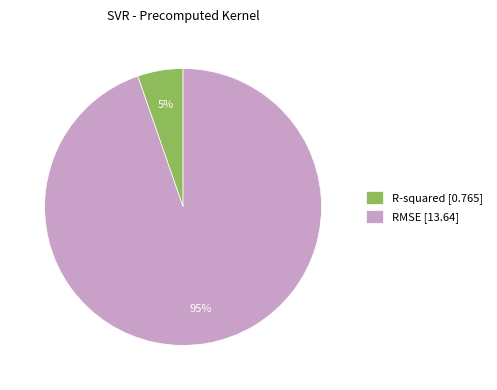

How many segments does this pie chart have?

2